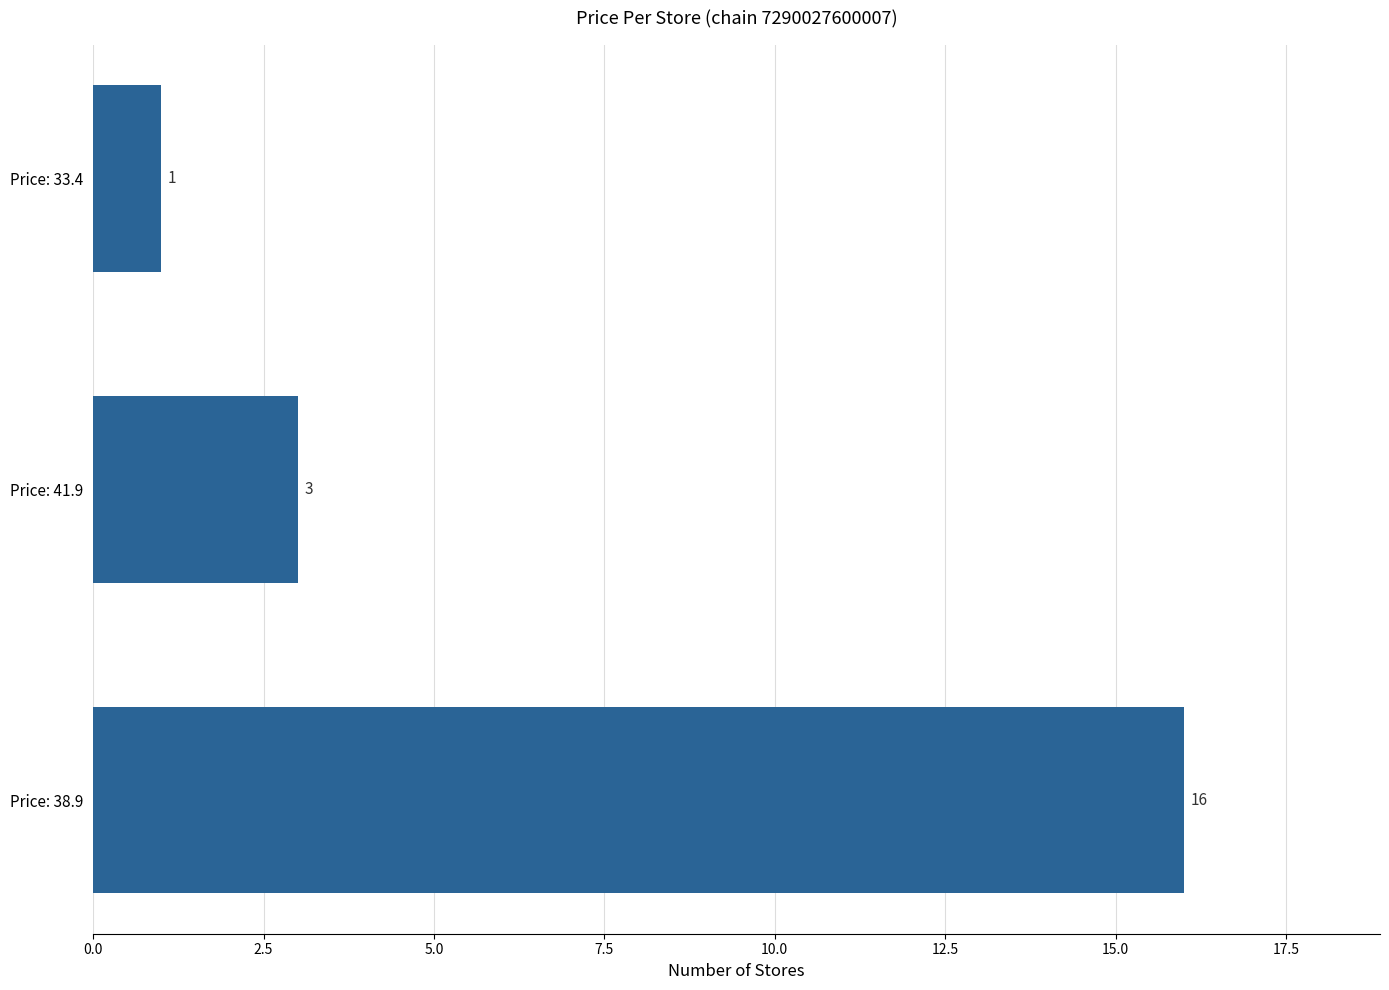

Reading top to bottom, extract all data points from this chart.

1	3	16